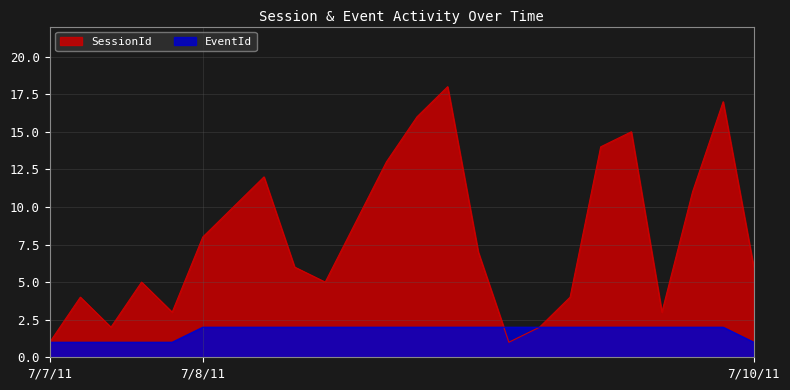

Is it true that EventId equals 2 at 7/8/11?

True